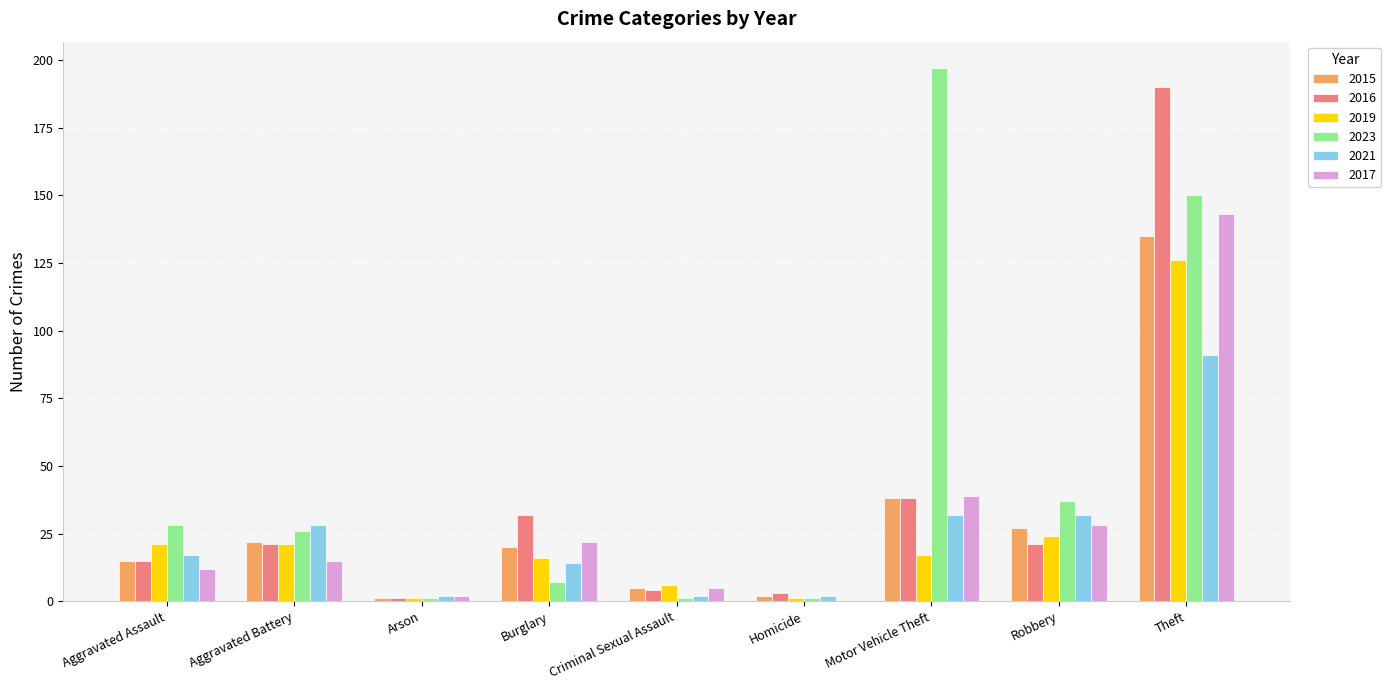

At which category is the sum across all series the highest?

Theft